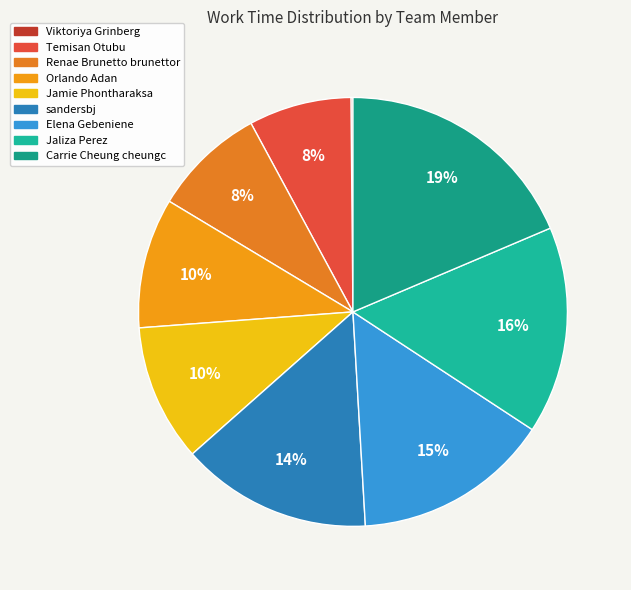

To the nearest percent, what is the average slice percentage?

11%